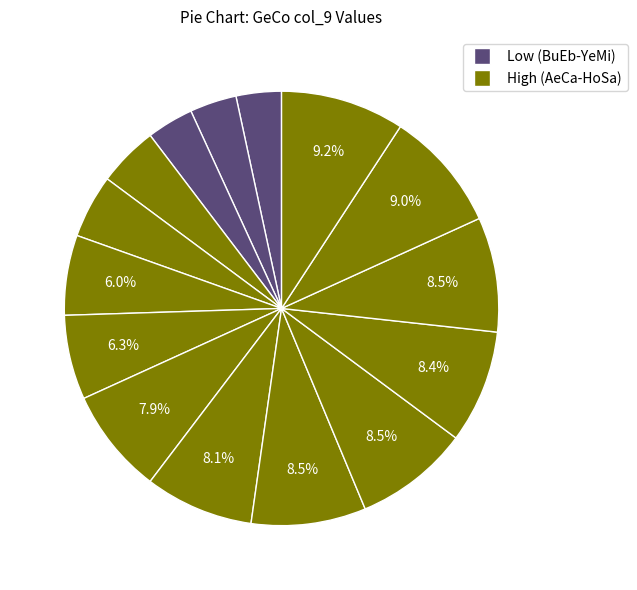

How many segments does this pie chart have?

15